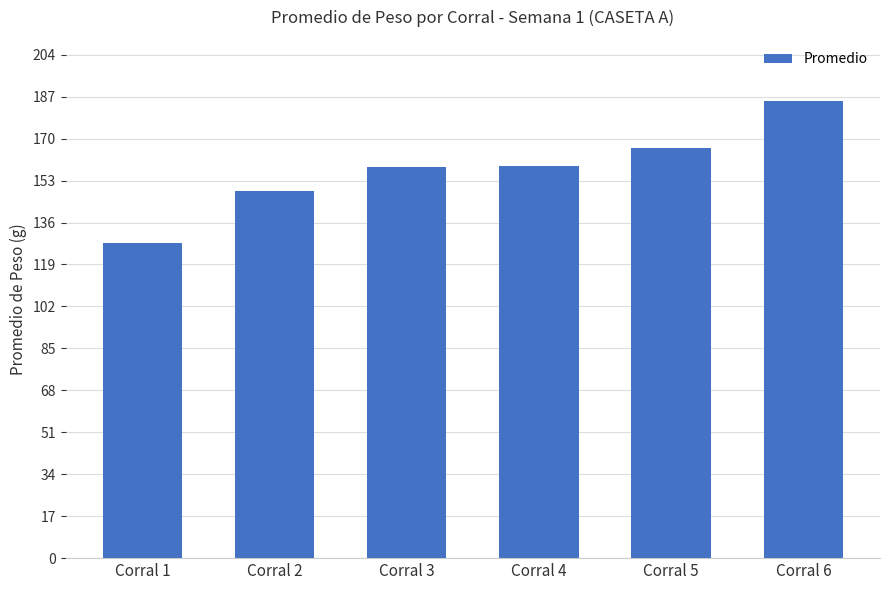

What is the approximate value at Corral 5?

166.0